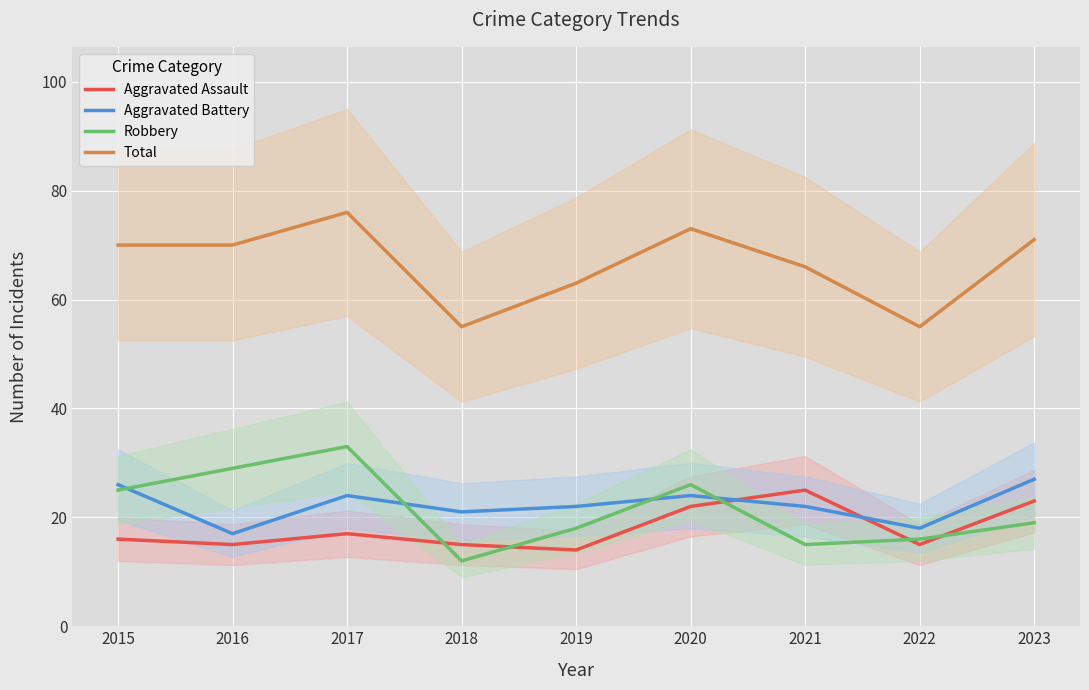

At which category does the chart reach its minimum across all series?

2018